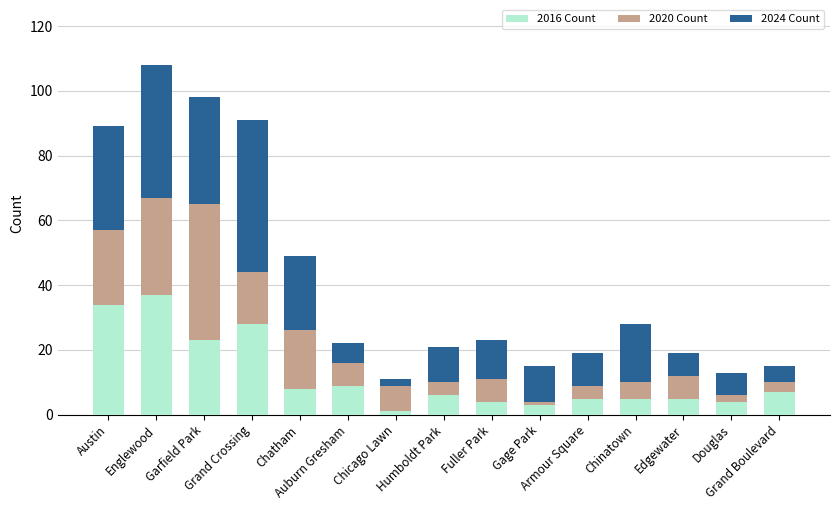

What is the difference between the second highest and minimum values in the 2016 Count series?

33